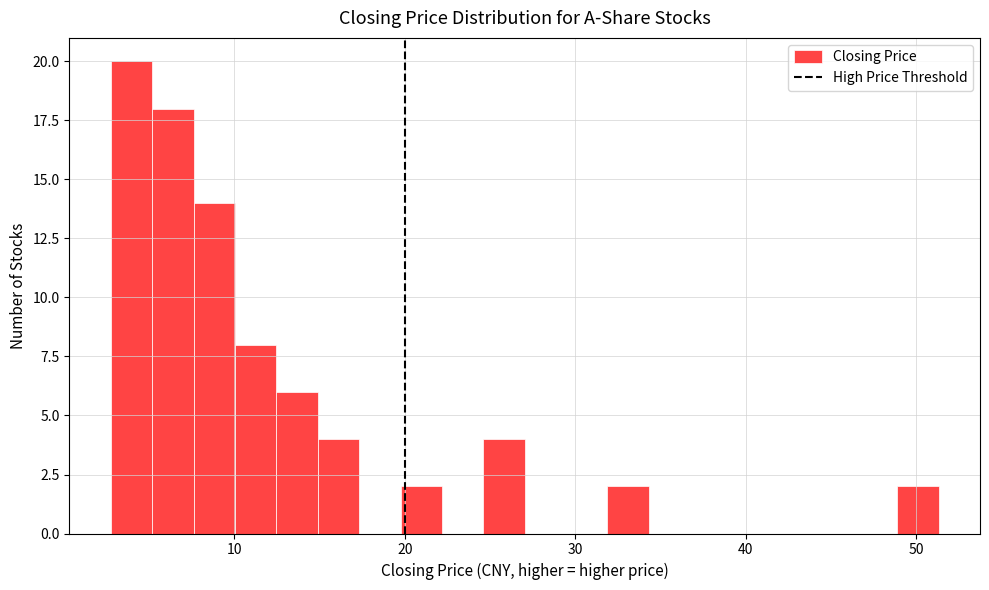

Read against the x-axis, roughly where is the centre of the tallest bar?

4